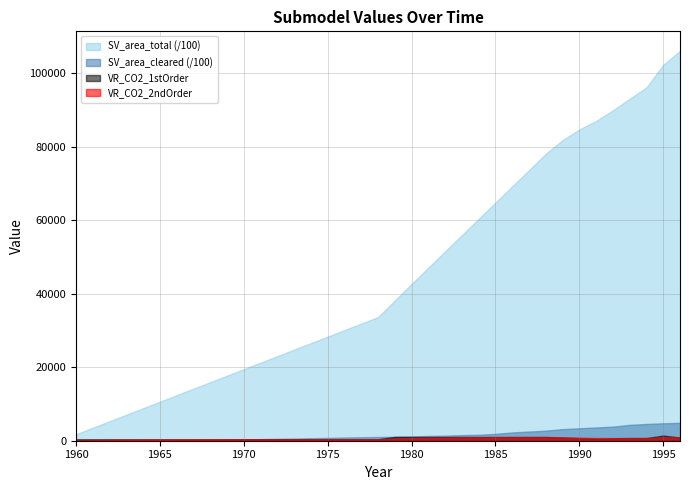

Which series has the largest total across all categories?

SV_area_total (/100)